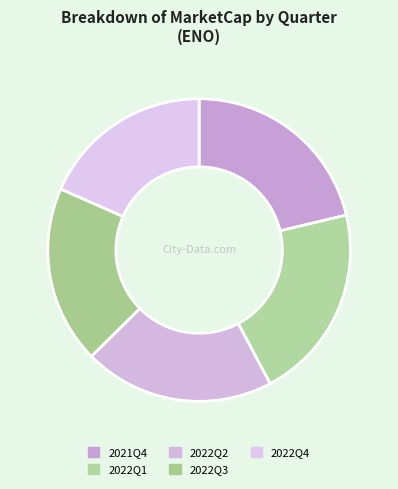

Does 2022Q4 account for over 50% of the chart?

No